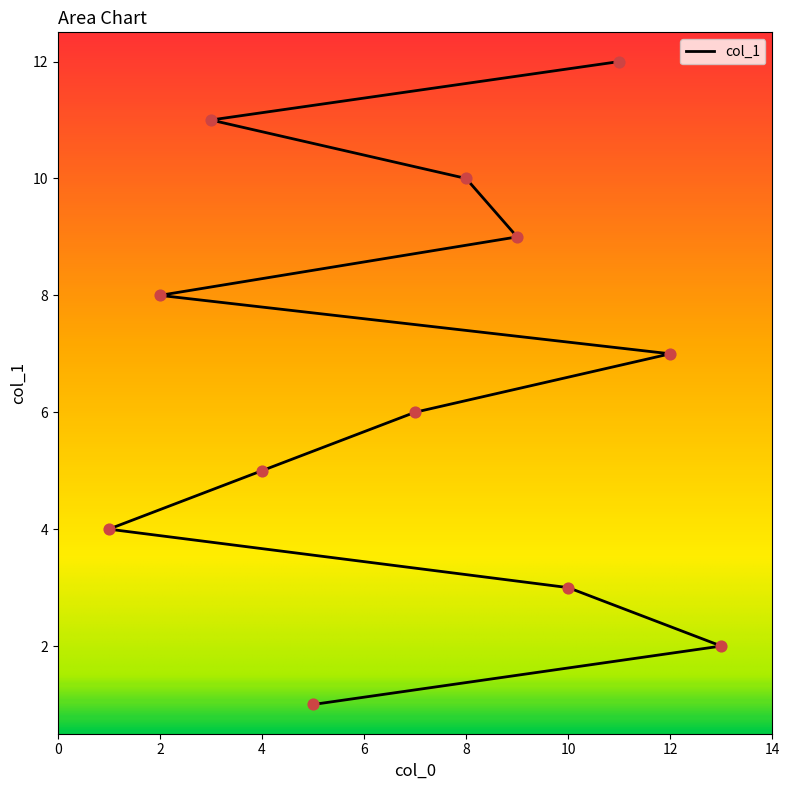

Which has a higher value, 3 or 1?

3